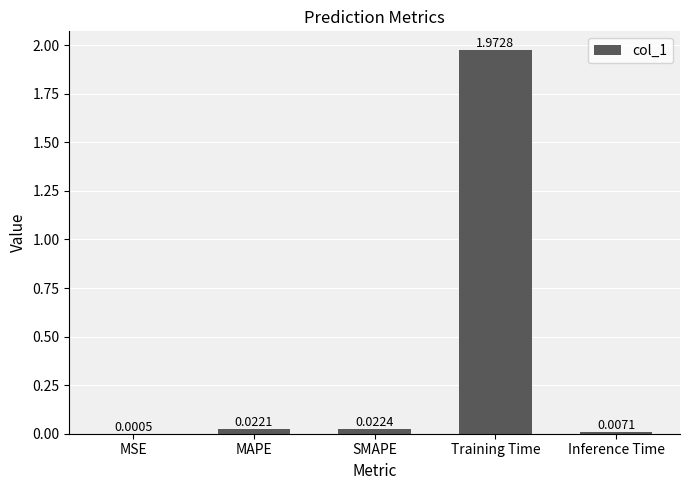

At which category does the chart reach its peak across all series?

Training Time